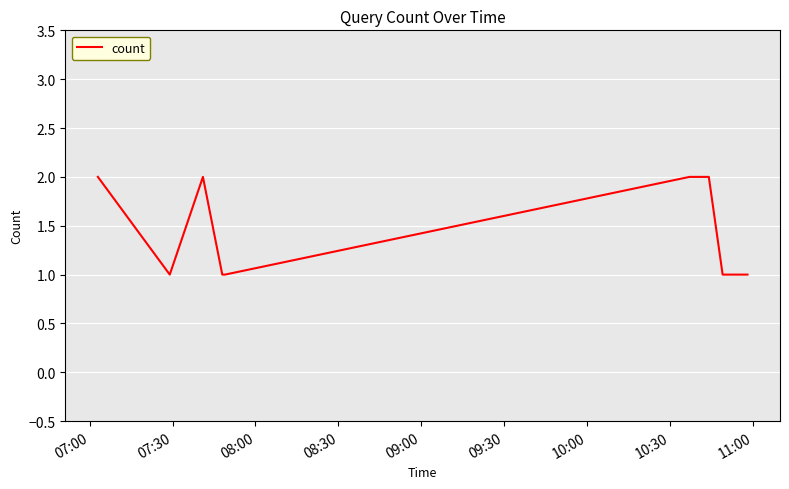

How many distinct data groups are displayed?

1